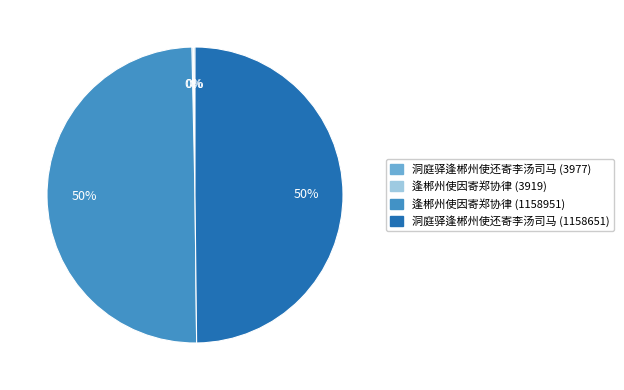

The 洞庭驿逢郴州使还寄李汤司马 (1158651) slice represents 40% of the pie. True or false?

False